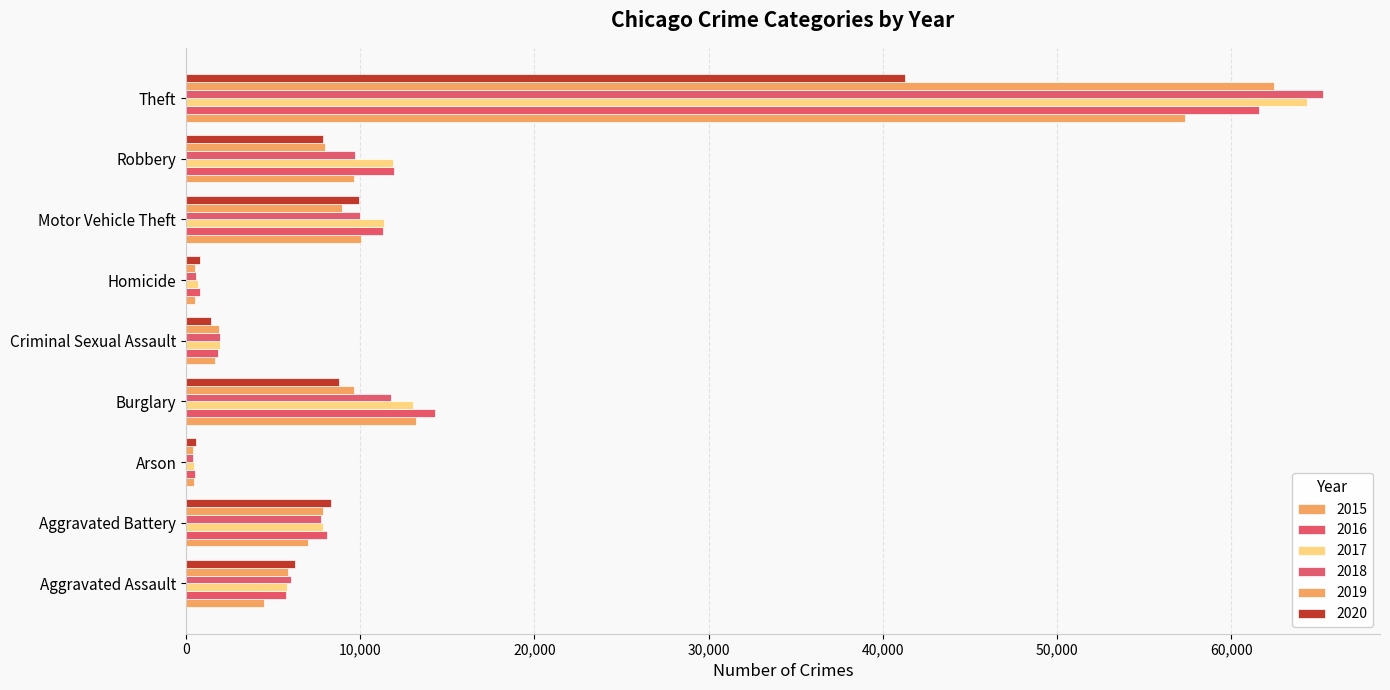

What is the minimum value shown in the chart?

373